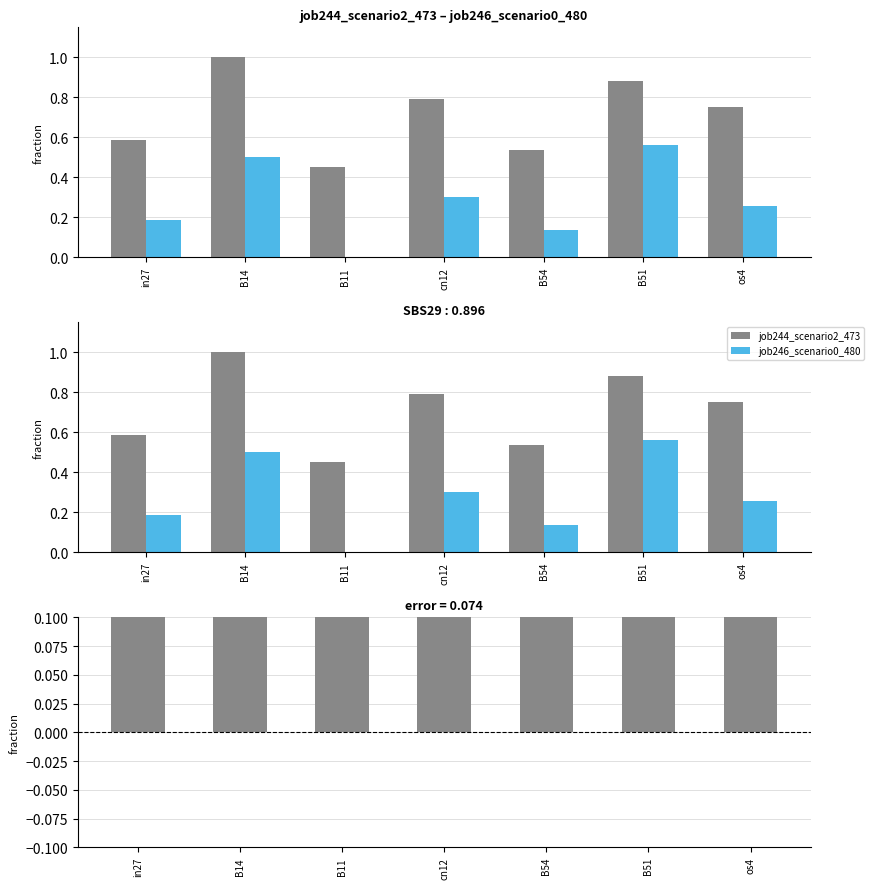

Is it true that job244_scenario2_473 equals 0.8 at os4?

True